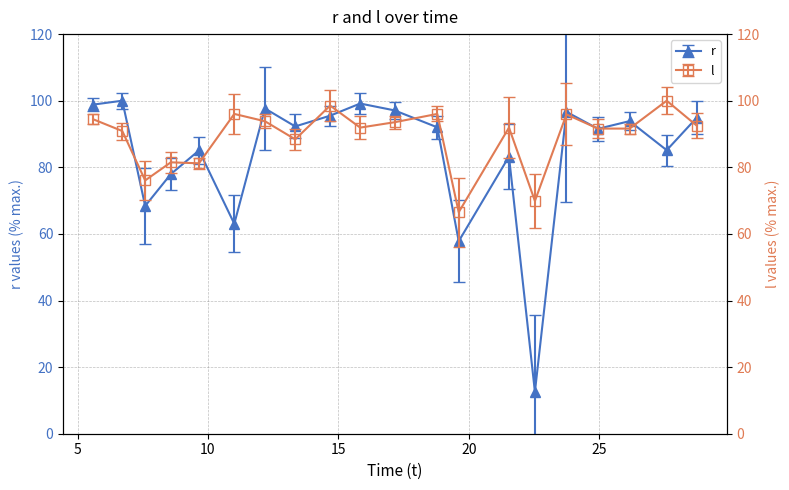

Between which two adjacent categories do r and l first intersect?

6.715748 and 7.592944